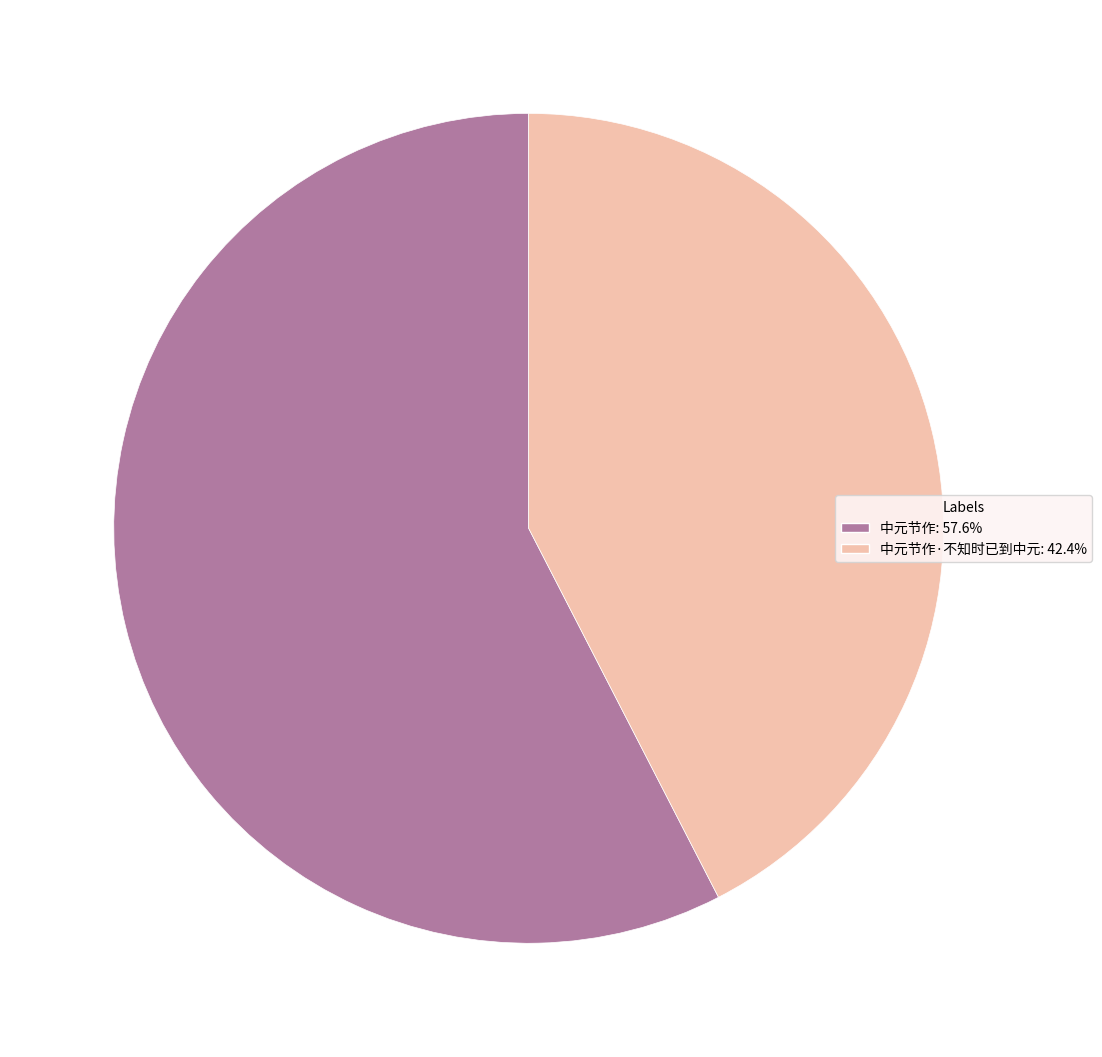

Is there any slice that represents more than half of the pie?

Yes